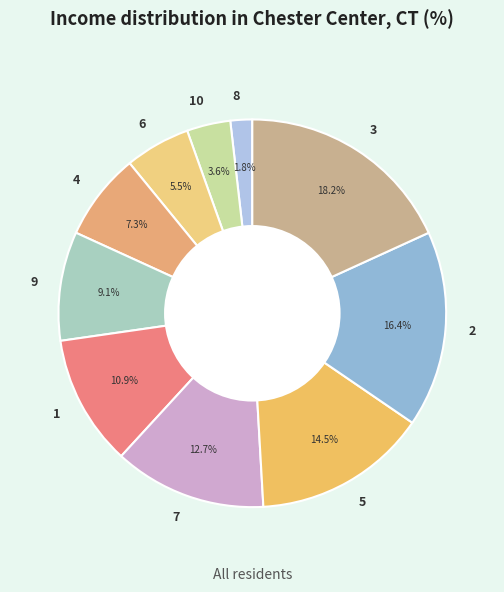

To the nearest percent, what portion does 9 represent?

9%